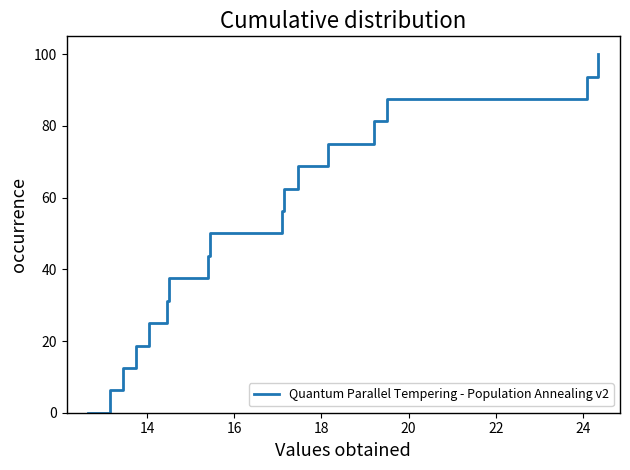

How many lines are shown in the chart?

1